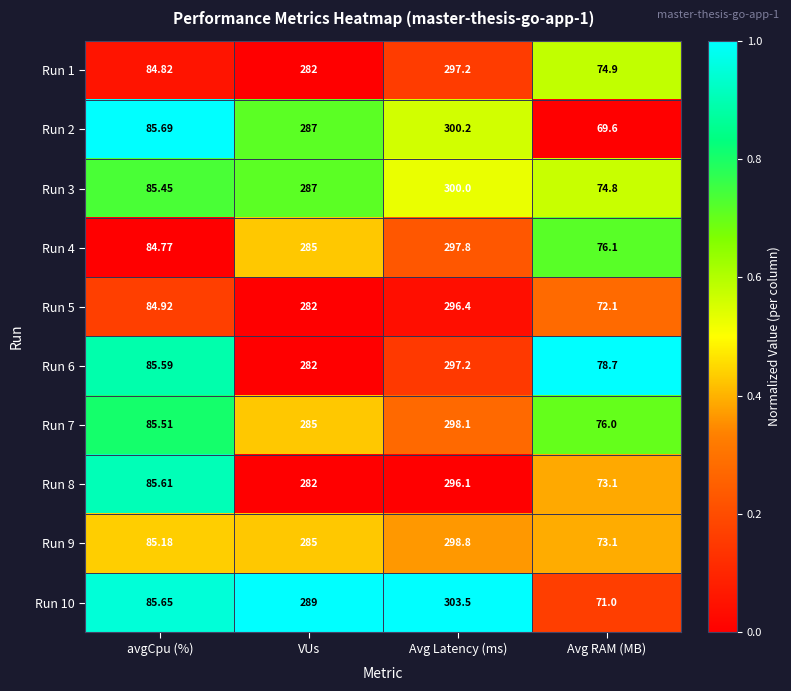

How many distinct data groups are displayed?

10